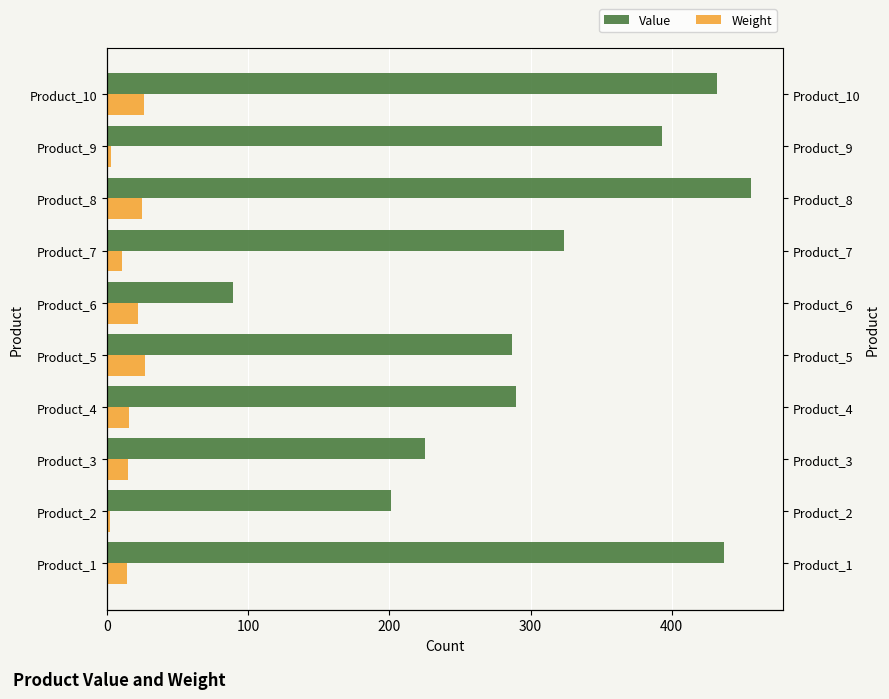

Which series has the largest total across all categories?

Value